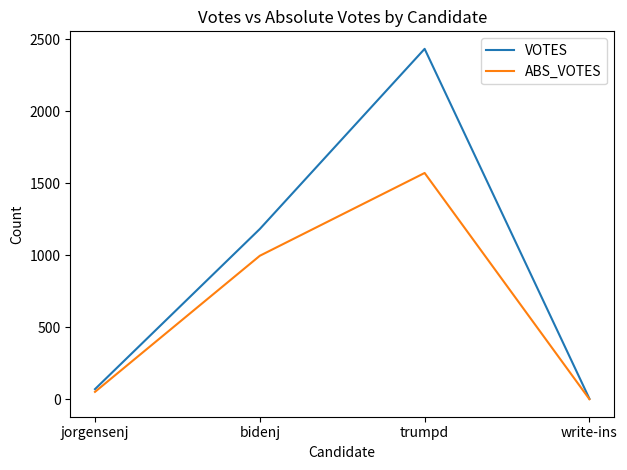

Which series changed the most between jorgensenj and trumpd?

VOTES